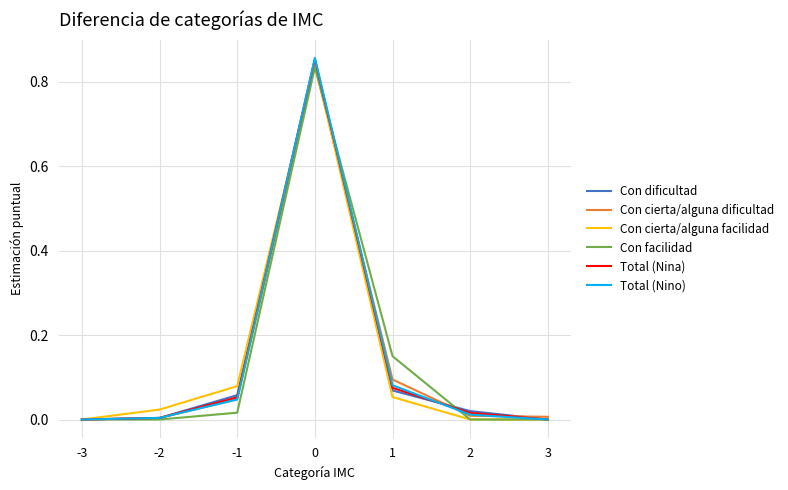

The value of Total (Nino) at -2 is 0.0. True or false?

True